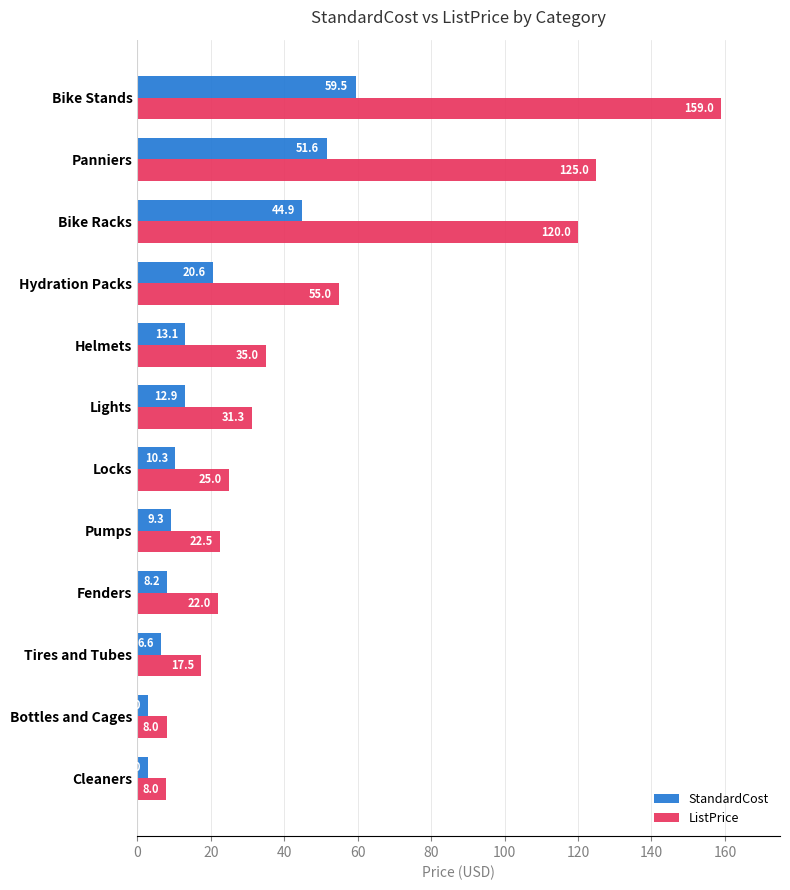

The value of ListPrice at Bottles and Cages is 8.0. True or false?

True